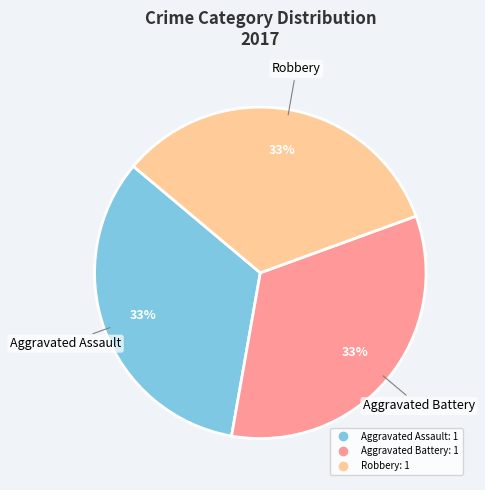

To the nearest percent, what is the average slice percentage?

33%